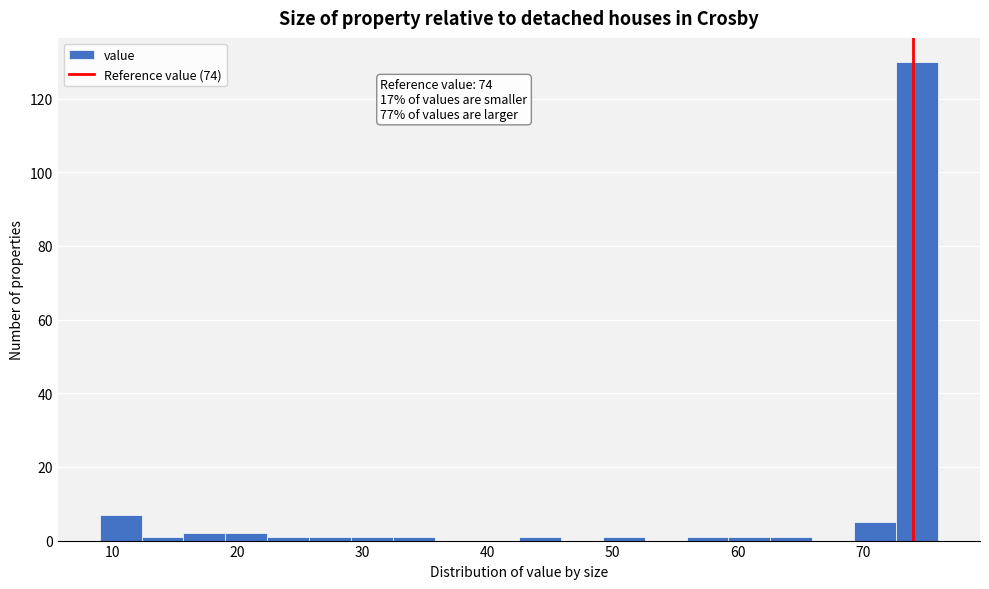

Around what value on the x-axis is the tallest bar? Give the approximate position of its centre, as read against the axis.

74